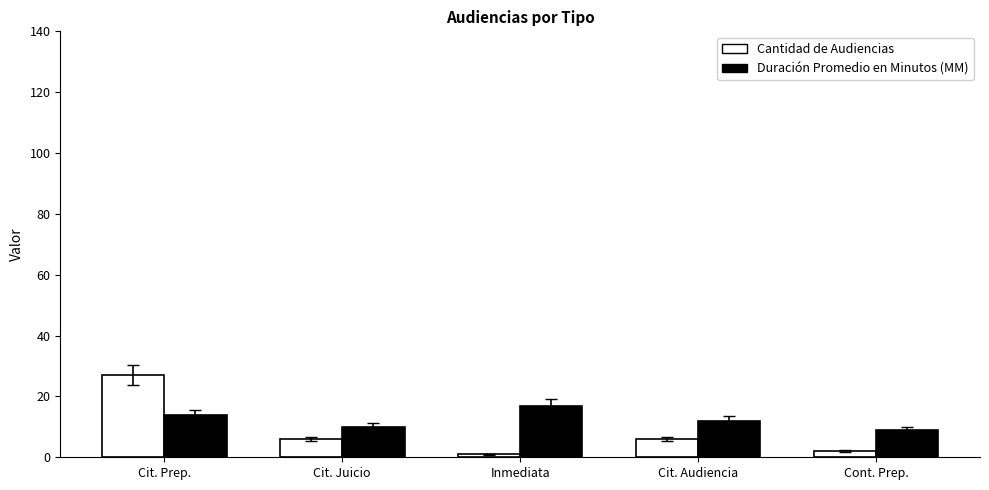

What is the sum of the Duración Promedio en Minutos (MM) values at Cit. Audiencia and Cit. Prep.?

26